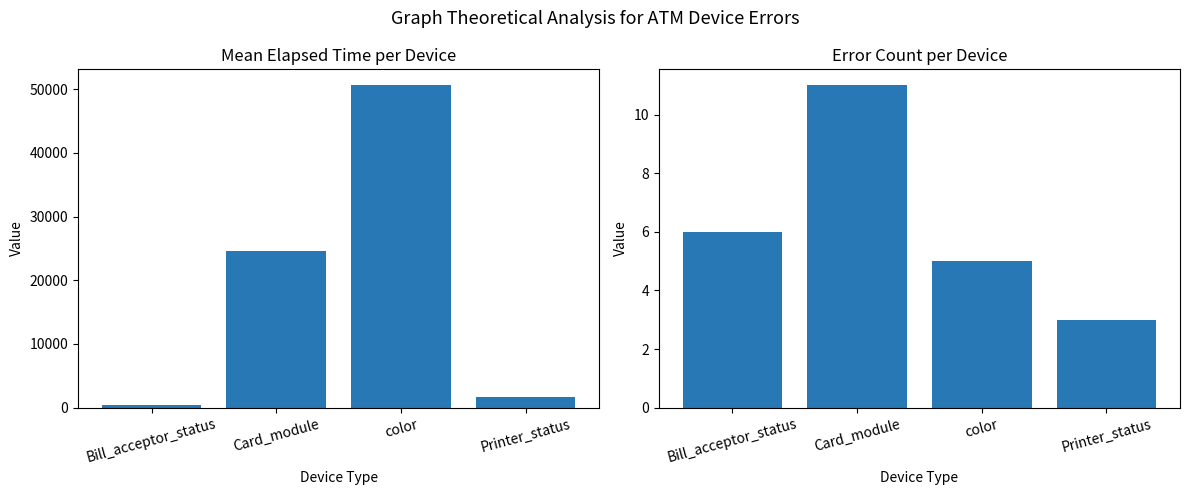

List the series in order of their peak value, lowest first.

Error Count, Mean Elapsed Time